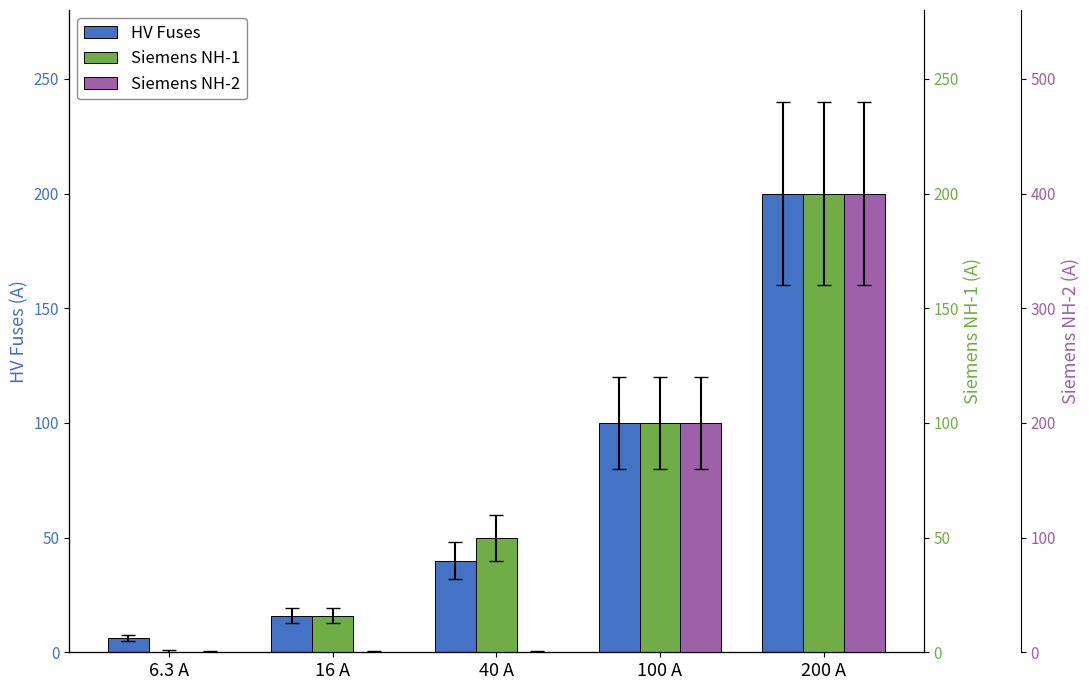

Rank the series at 40 A from highest to lowest value.

Siemens NH-1, HV Fuses, Siemens NH-2